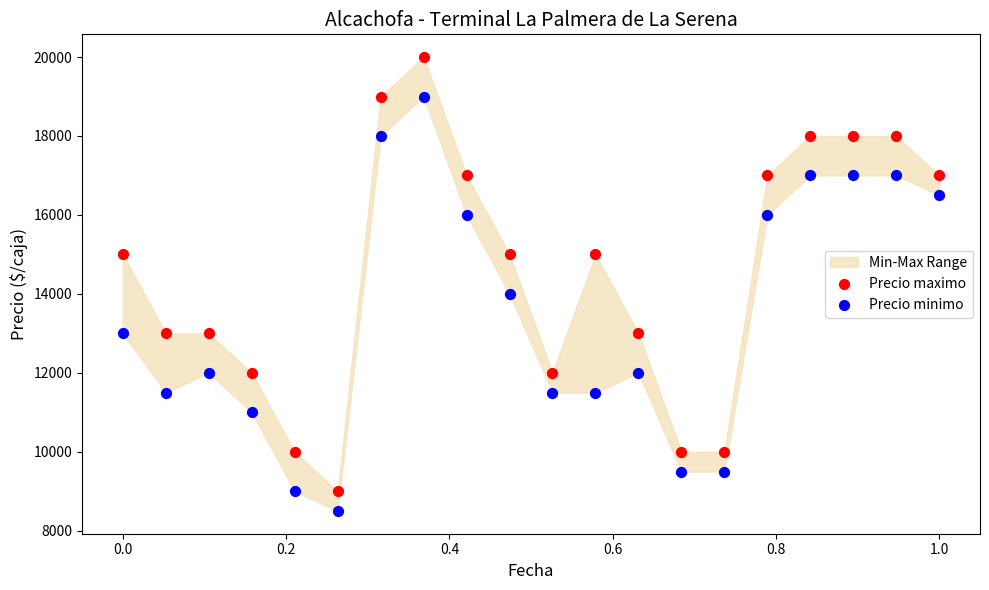

Which series reaches the minimum Y coordinate?

Precio minimo